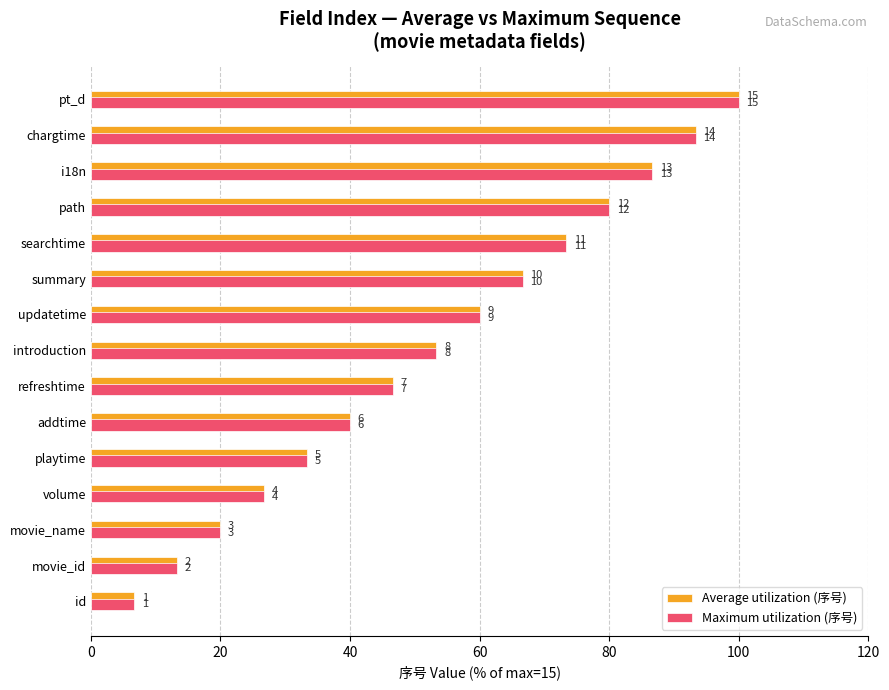

What are all the series names shown in the legend?

Average utilization (序号), Maximum utilization (序号)